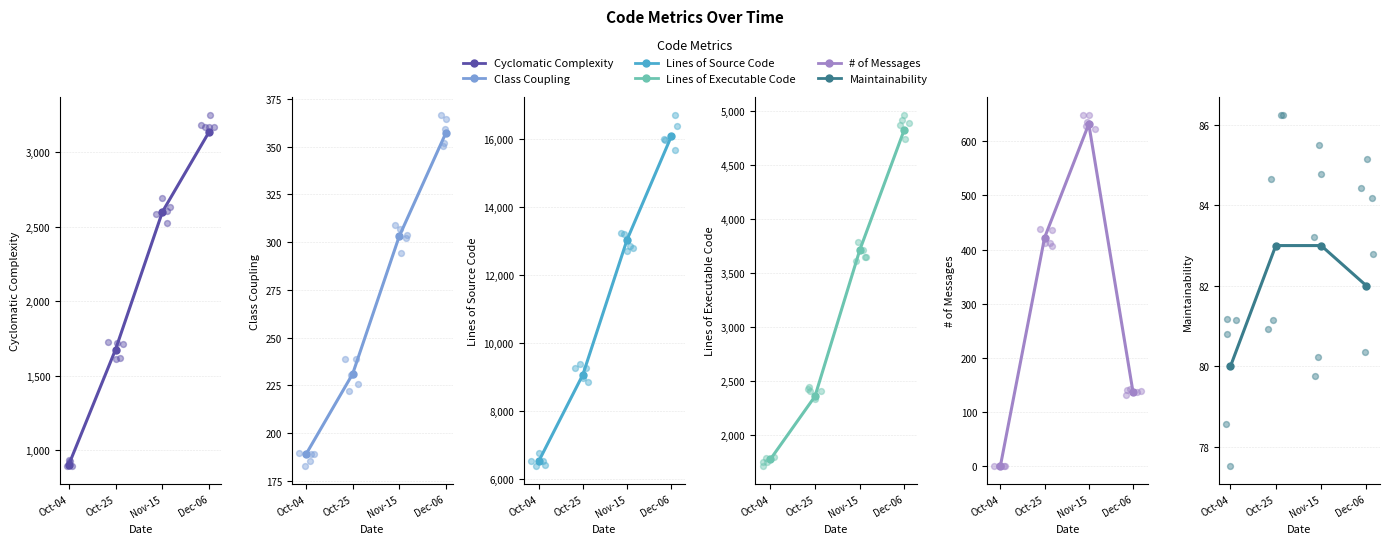

What are all the series names shown in the legend?

Cyclomatic Complexity, Class Coupling, Lines of Source Code, Lines of Executable Code, # of Messages, Maintainability